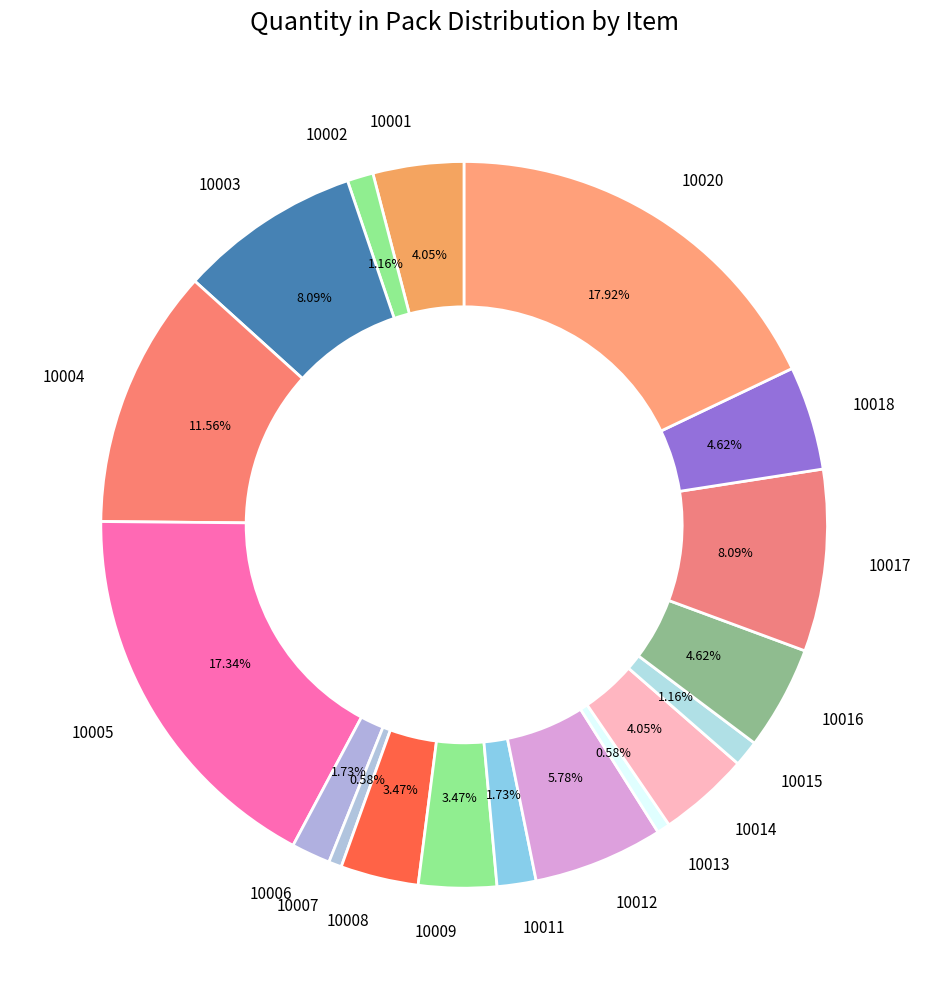

Is there any slice that represents more than half of the pie?

No